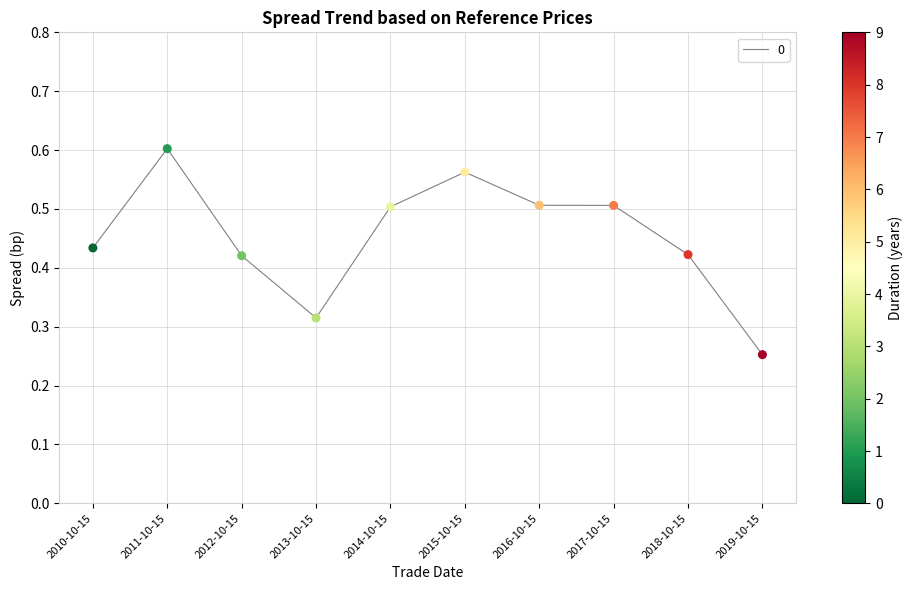

What is the change in value from 2013-10-15 to 2017-10-15?

+0.2